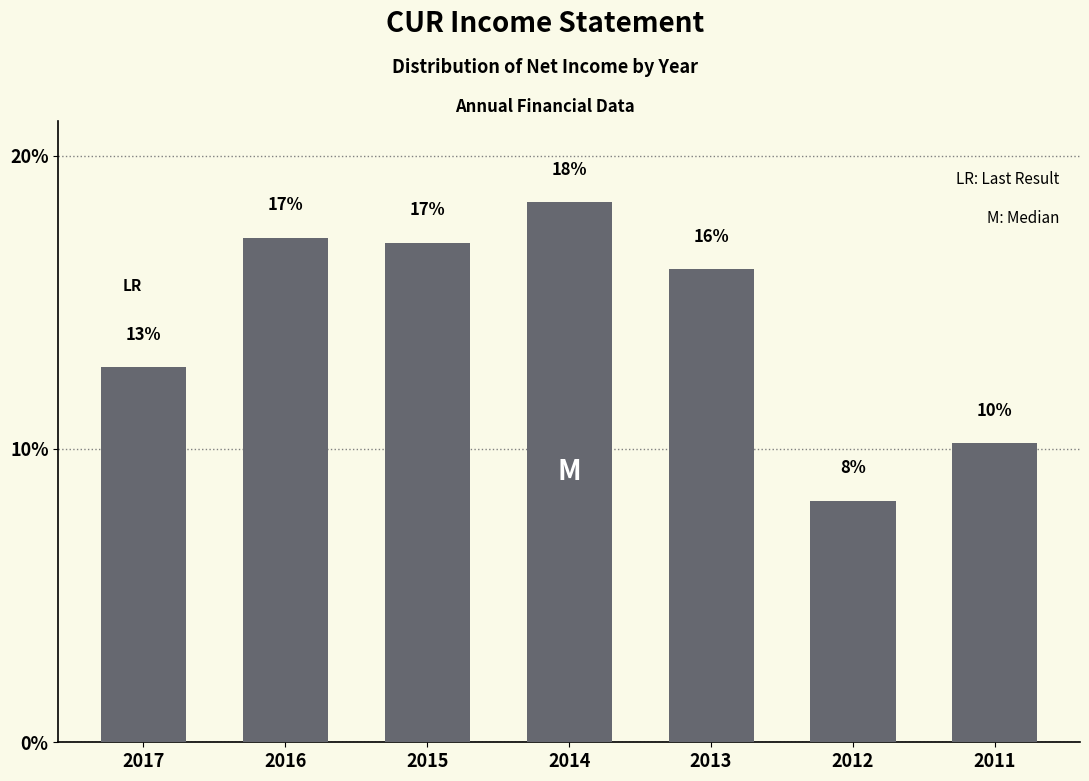

How many bars are there in total?

7